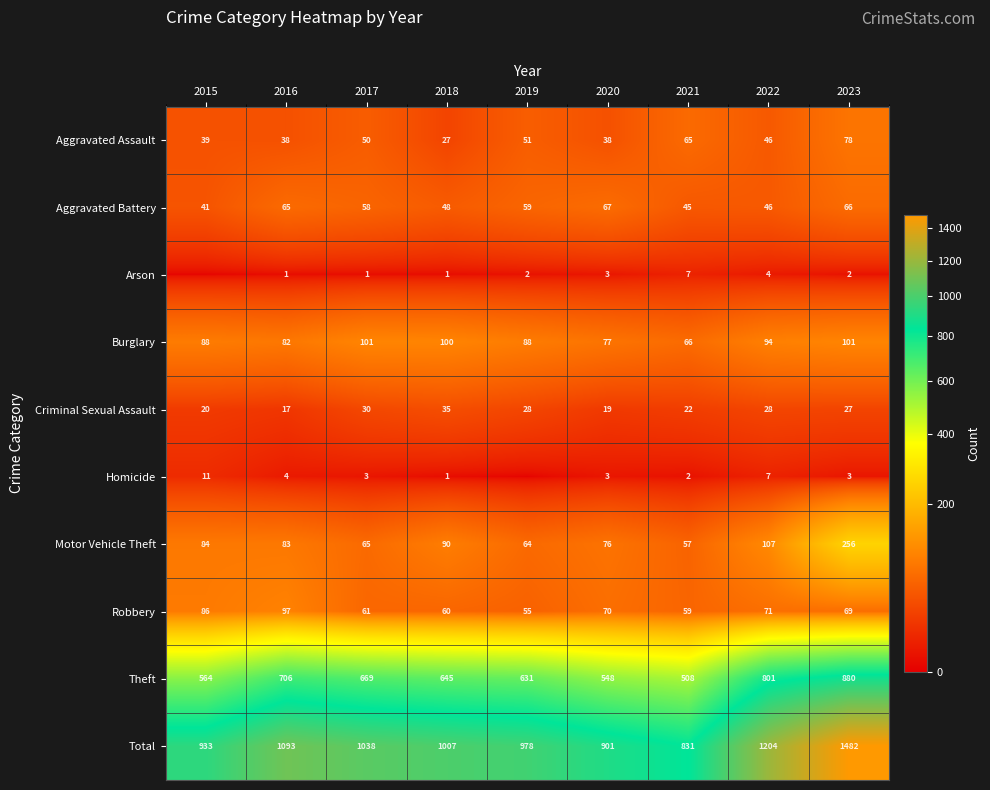

The Homicide series shows 16 at 2015. True or false?

False